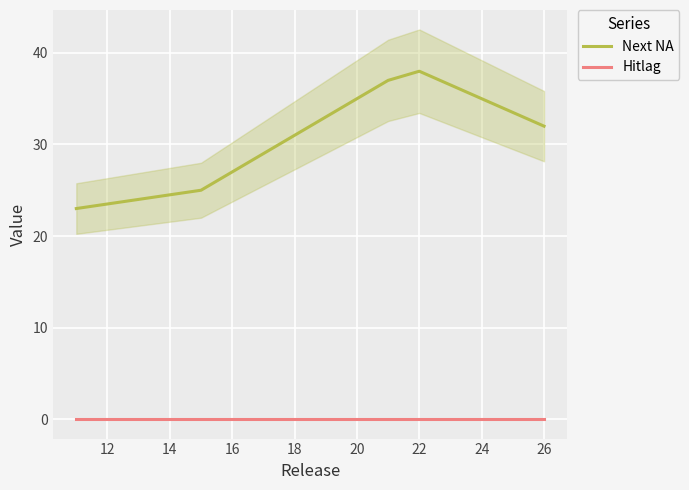

What is the minimum value for Next NA?

23